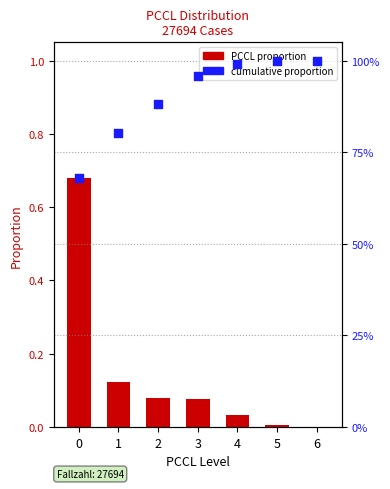

What is the total value across all series at 3?

1.0